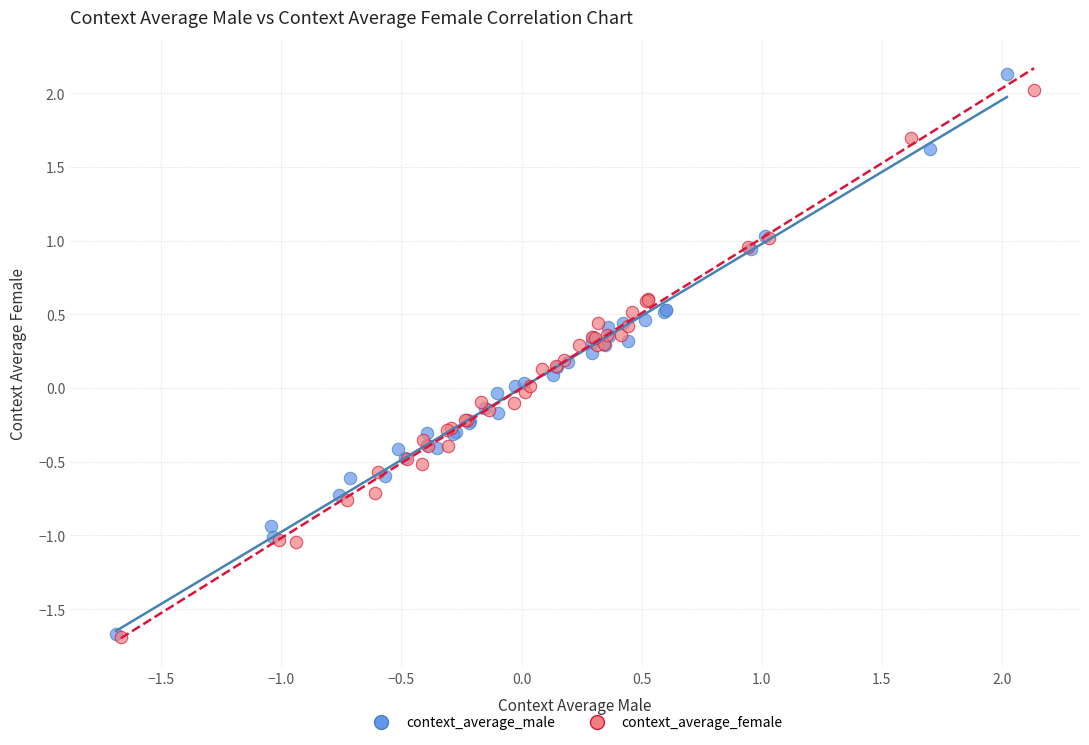

Which series has the largest Y range (max minus min)?

context_average_male